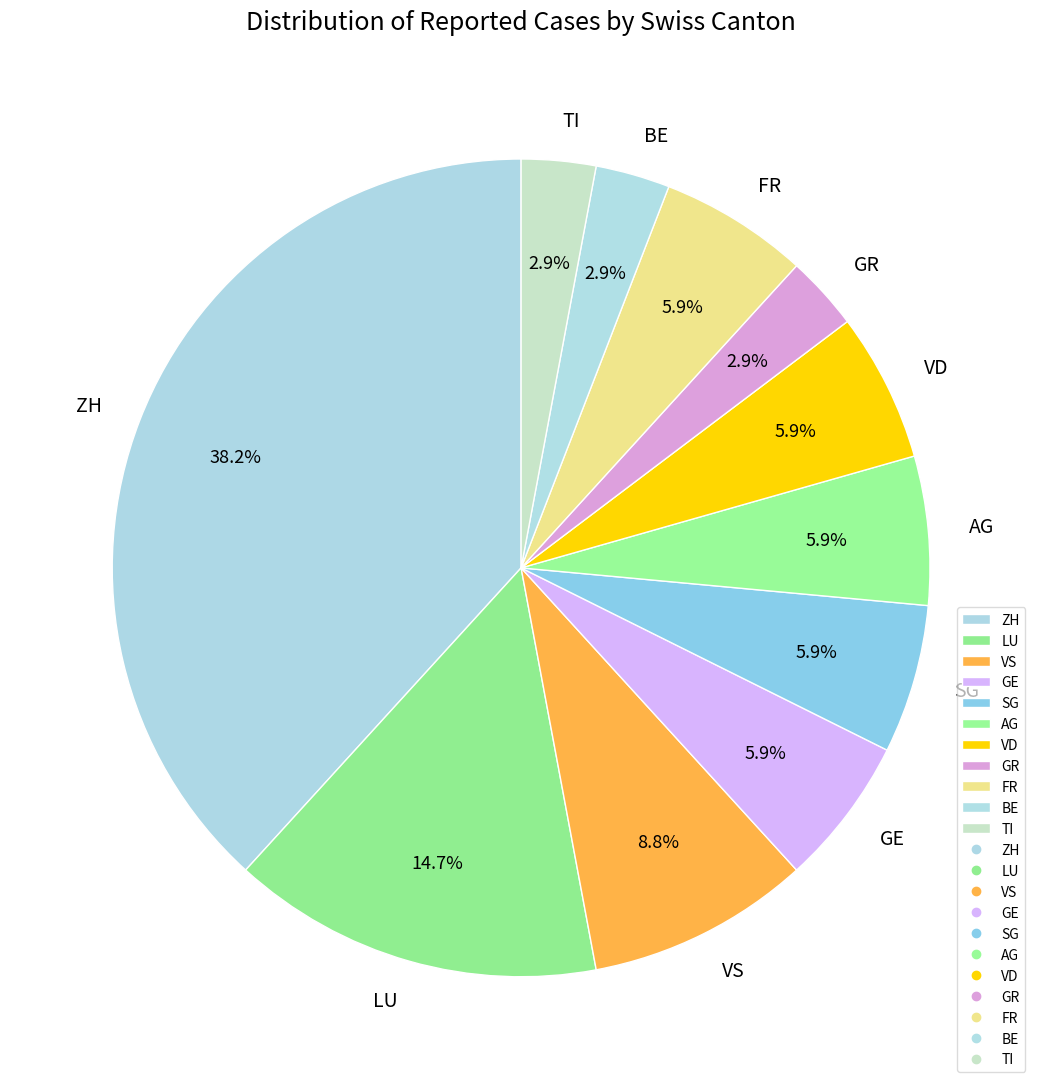

Count the number of slices in the pie.

11